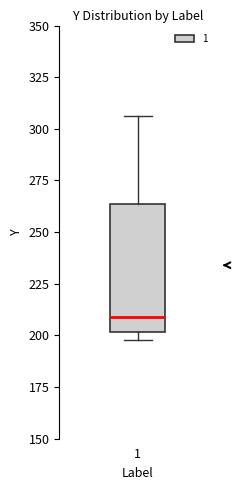

Transcribe this box plot: give where the median line is, the range the box spans, and where the two whiskers end, as read against the y-axis. The values are not printed on the chart, so give them approximately, as read against the axis.

median 210, box 200 to 265, whiskers 200 (just below the box's lower edge) to 305